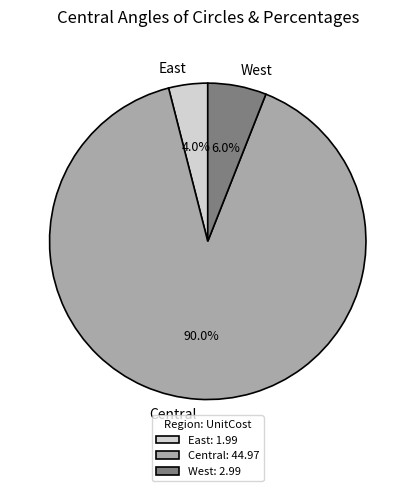

What is the ratio of the value at Central to the value at West?

15.0